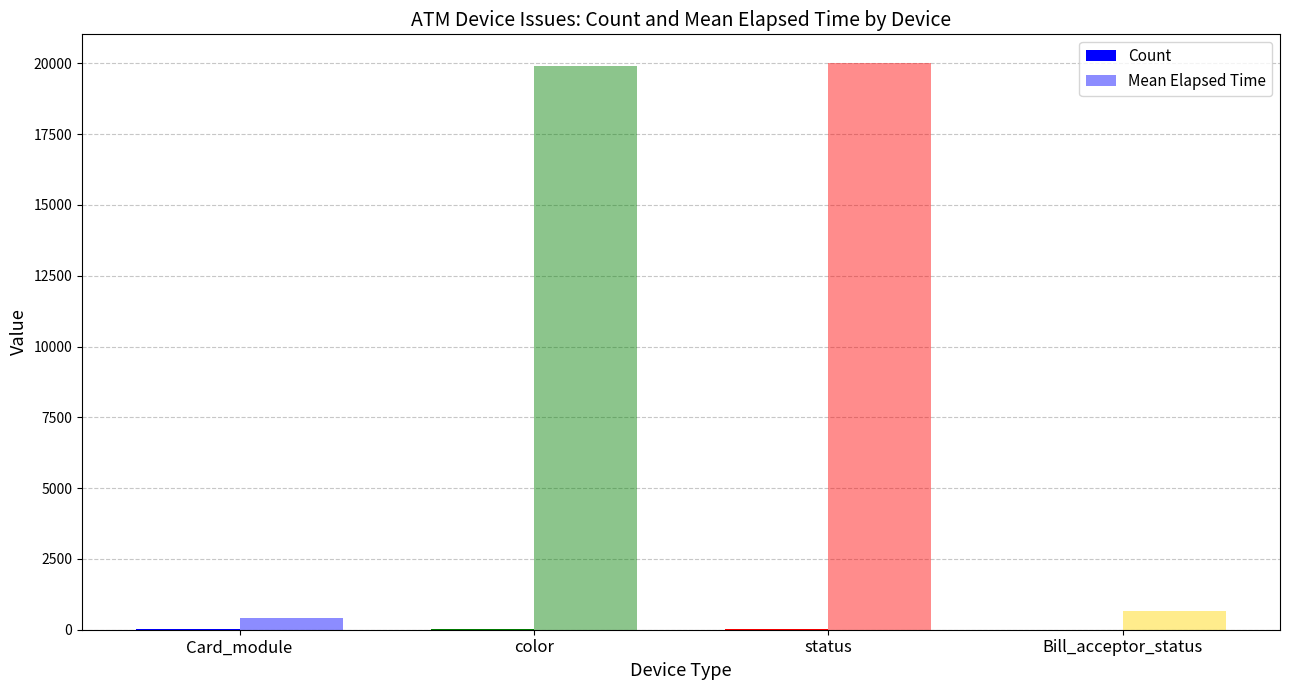

What position from the left is Card_module?

1